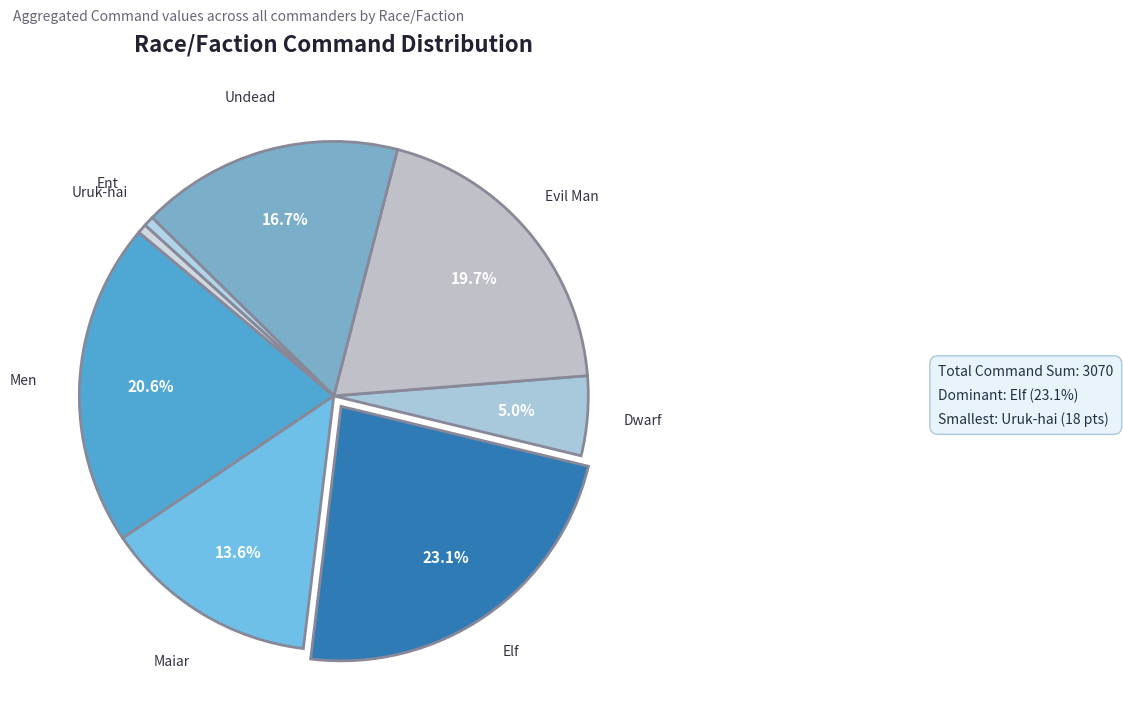

Count the number of slices in the pie.

8